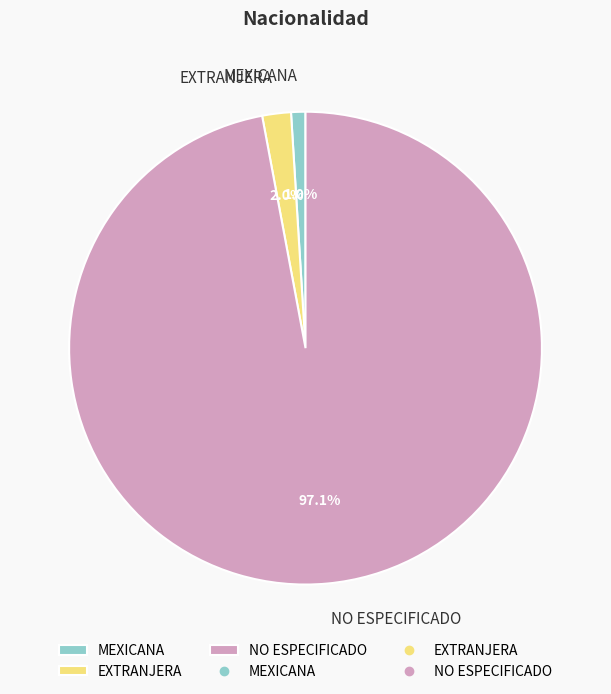

Which category has the smallest portion of the pie?

MEXICANA